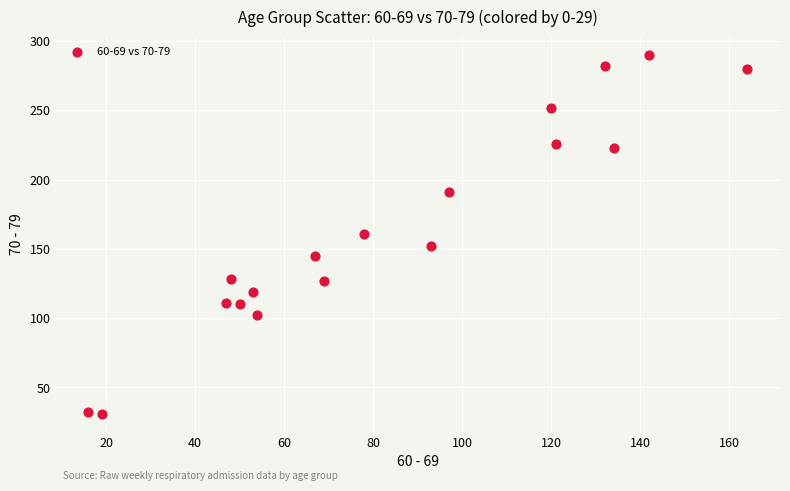

What is the range of Y values (max minus min)?

259